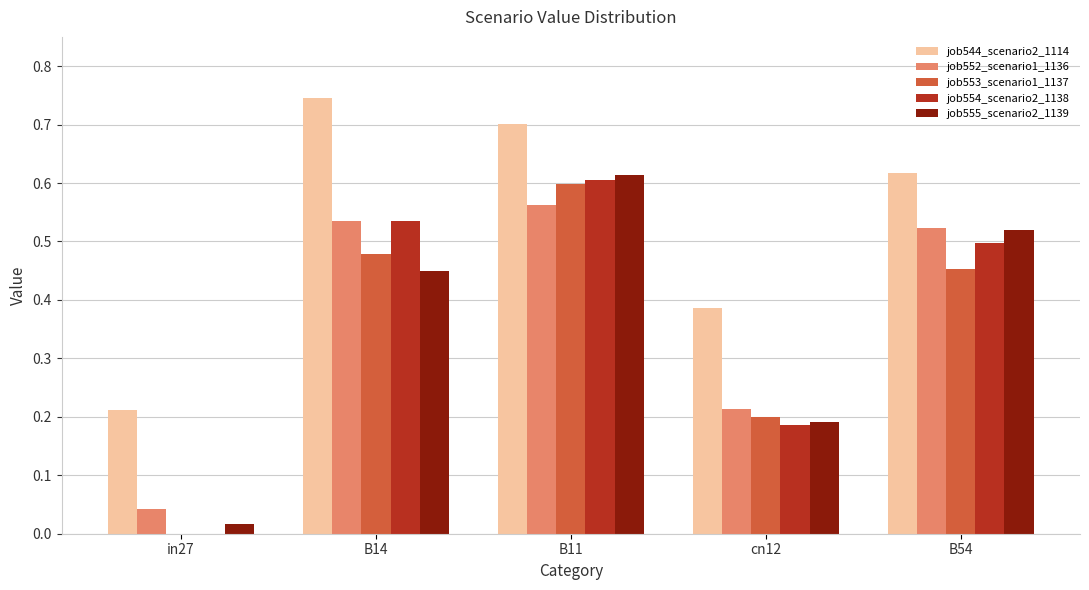

Are the bars horizontal?

No